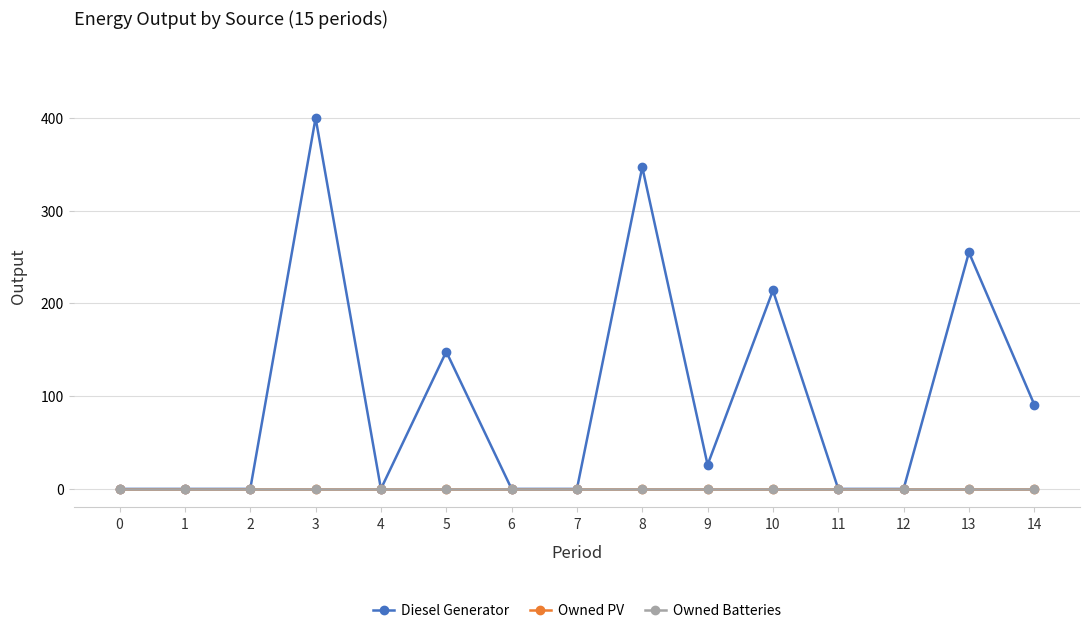

Reading left to right, transcribe all the data shown in this chart.

Diesel Generator: 0=0	1=0	2=0	3=400	4=0	5=148	6=0	7=0	8=347	9=26	10=214	11=0	12=0	13=255	14=91
Owned PV: 0=0	1=0	2=0	3=0	4=0	5=0	6=0	7=0	8=0	9=0	10=0	11=0	12=0	13=0	14=0
Owned Batteries: 0=0	1=0	2=0	3=0	4=0	5=0	6=0	7=0	8=0	9=0	10=0	11=0	12=0	13=0	14=0